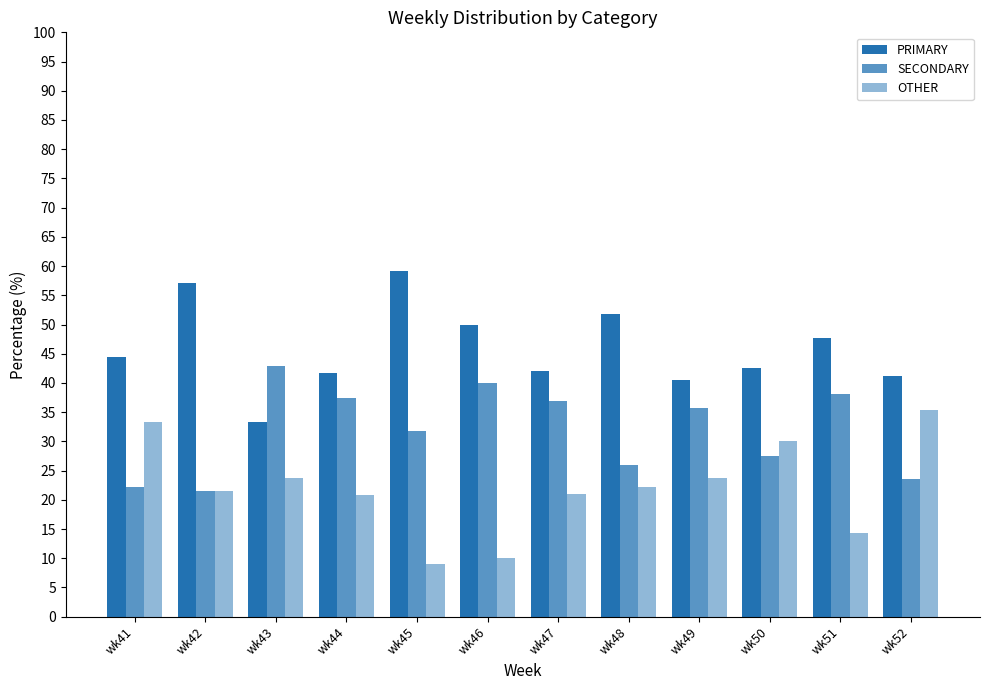

Reading right to left, transcribe all the data shown in this chart.

PRIMARY: 41.2	47.6	42.5	40.5	51.9	42.1	50.0	59.1	41.7	33.3	57.1	44.4
SECONDARY: 23.5	38.1	27.5	35.7	25.9	36.8	40.0	31.8	37.5	42.9	21.4	22.2
OTHER: 35.3	14.3	30.0	23.8	22.2	21.1	10.0	9.1	20.8	23.8	21.4	33.3